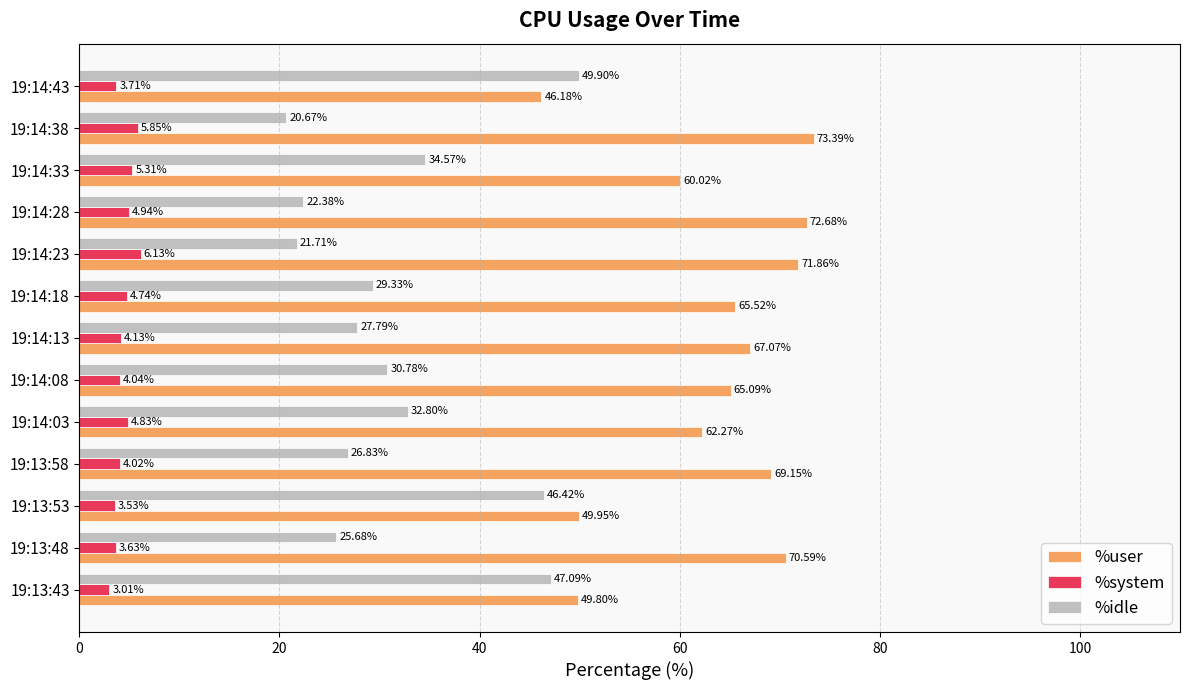

List the series in order of their peak value, lowest first.

%system, %idle, %user